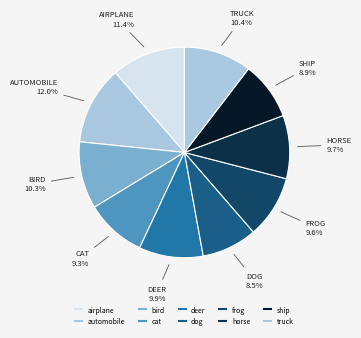

Combined, what portion of the pie is truck and cat?

19.7%